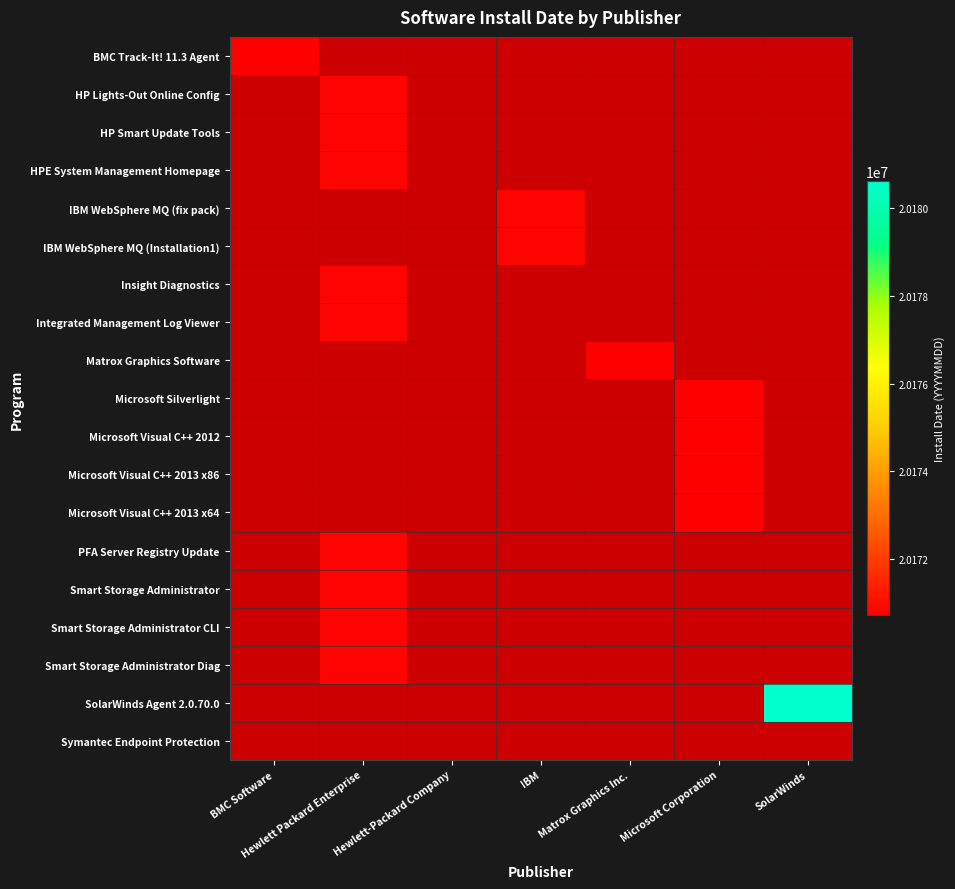

At which label does Symantec Endpoint Protection reach its minimum?

BMC Software